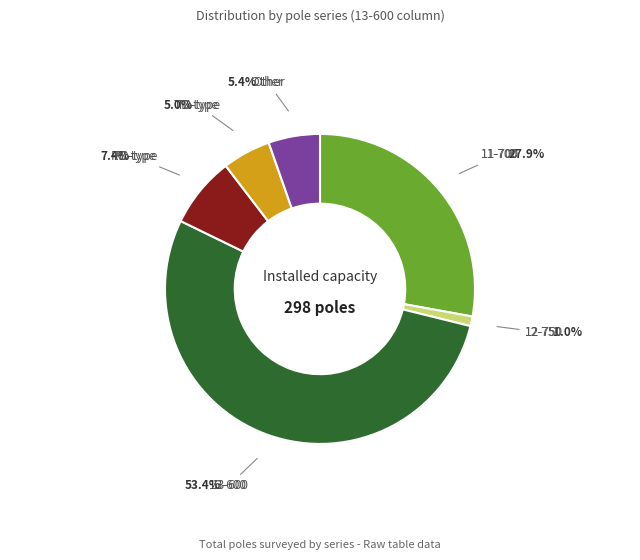

Approximately how many times larger is the value at RD-type compared to 12-750?

7.3